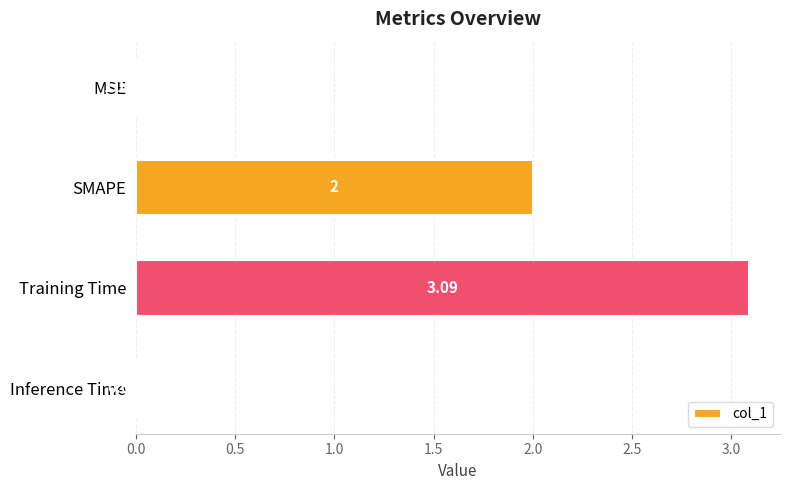

At which category does the chart reach its peak across all series?

Training Time